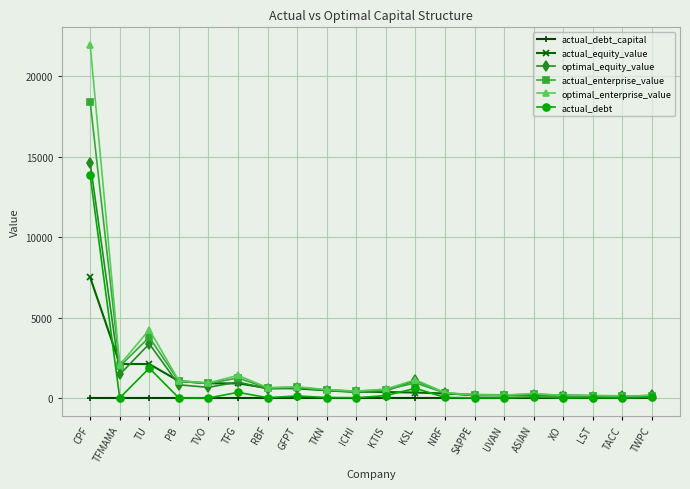

Which series has the widest spread of values?

optimal_enterprise_value